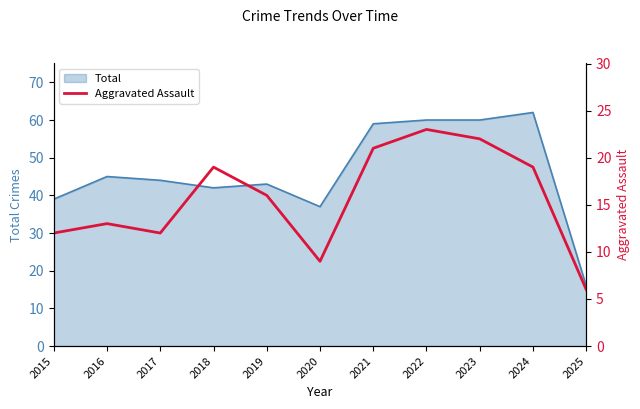

Does the chart have visible grid lines?

No